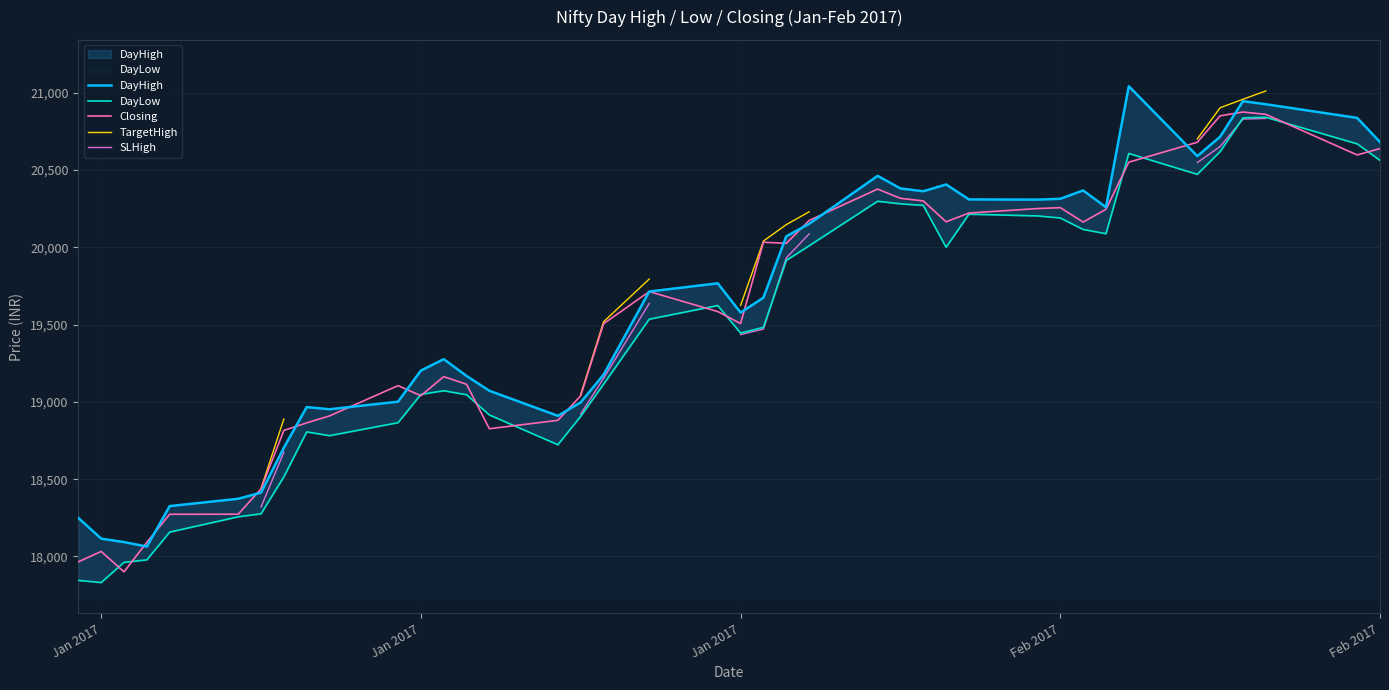

How many lines are shown in the chart?

5